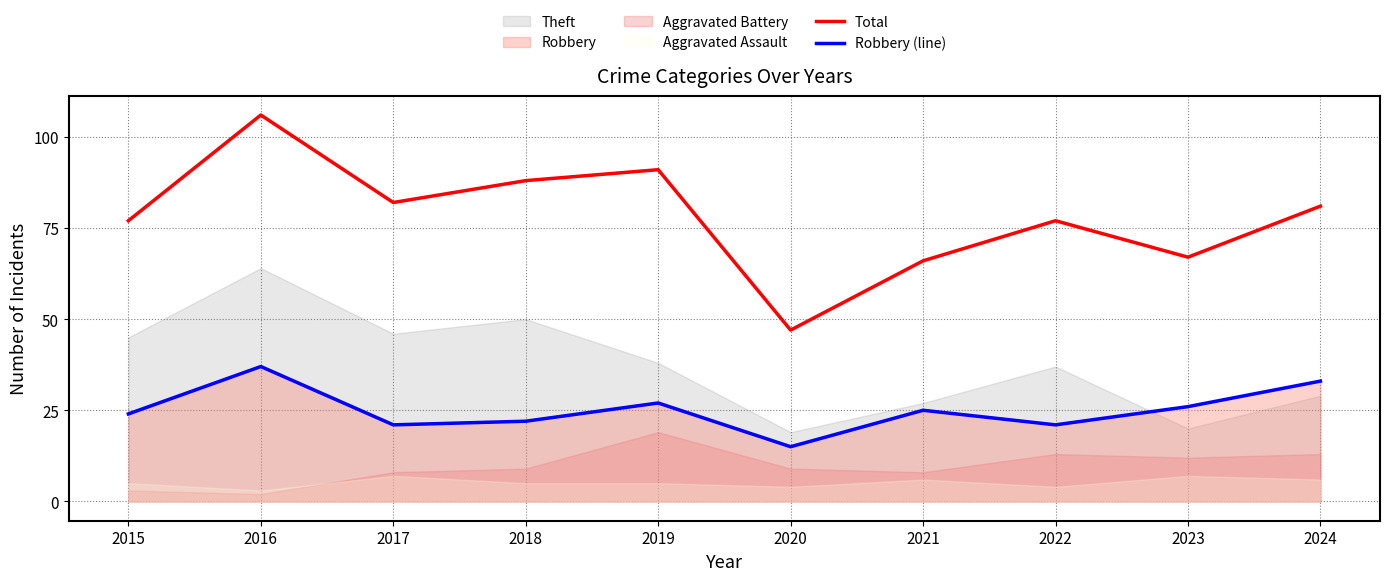

Where is the first local maximum for Total?

2016